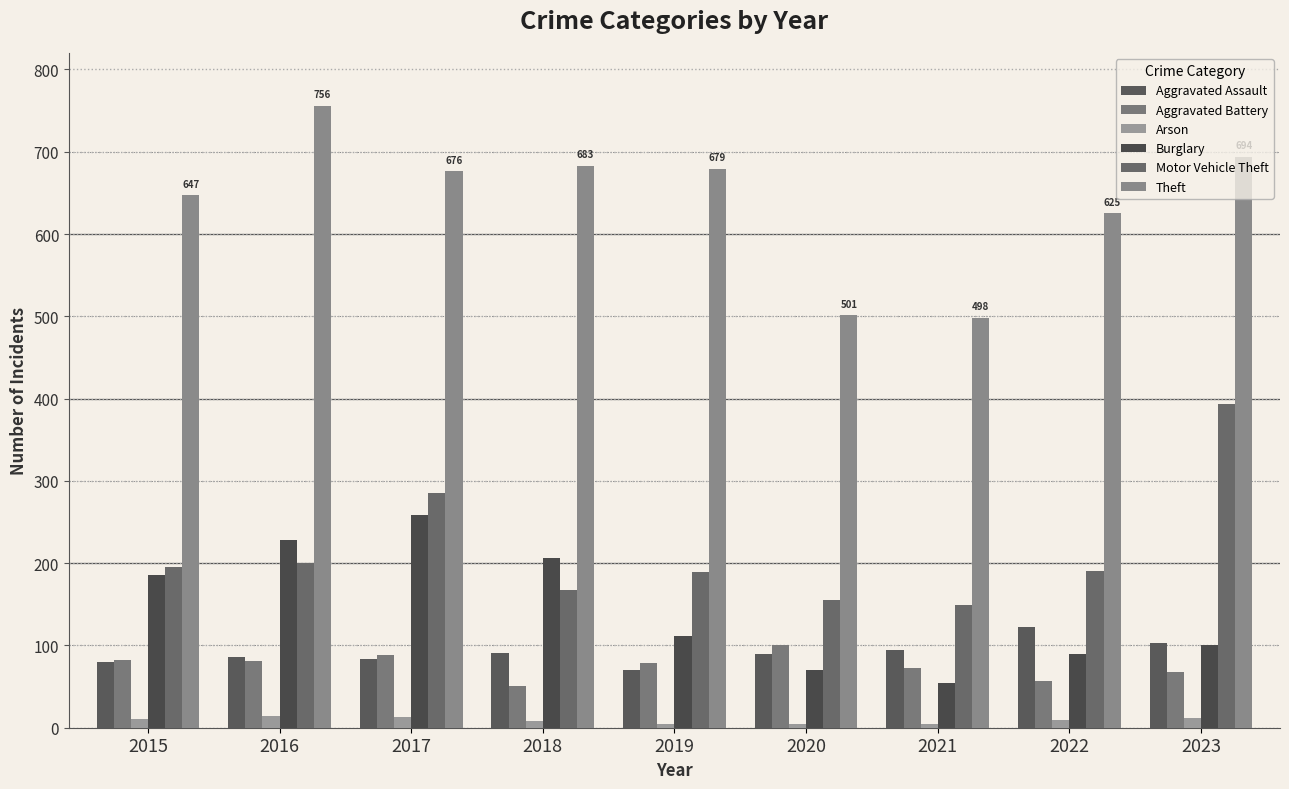

What is the total value across all series at 2021?

872